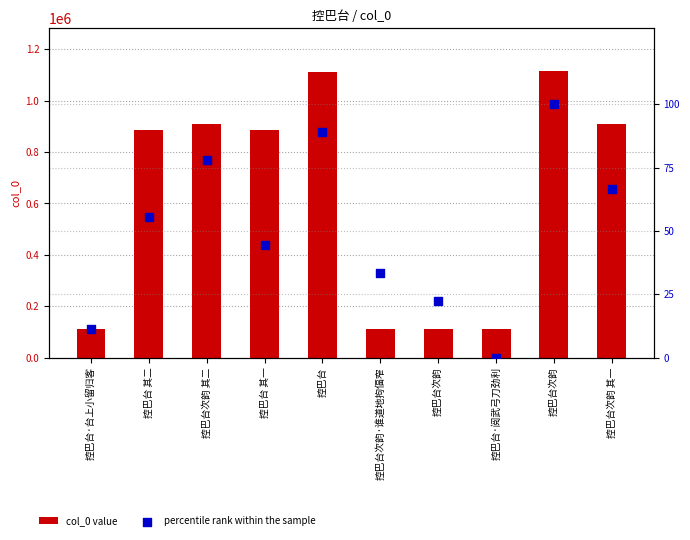

Which series contains the highest Y value?

col_0 value